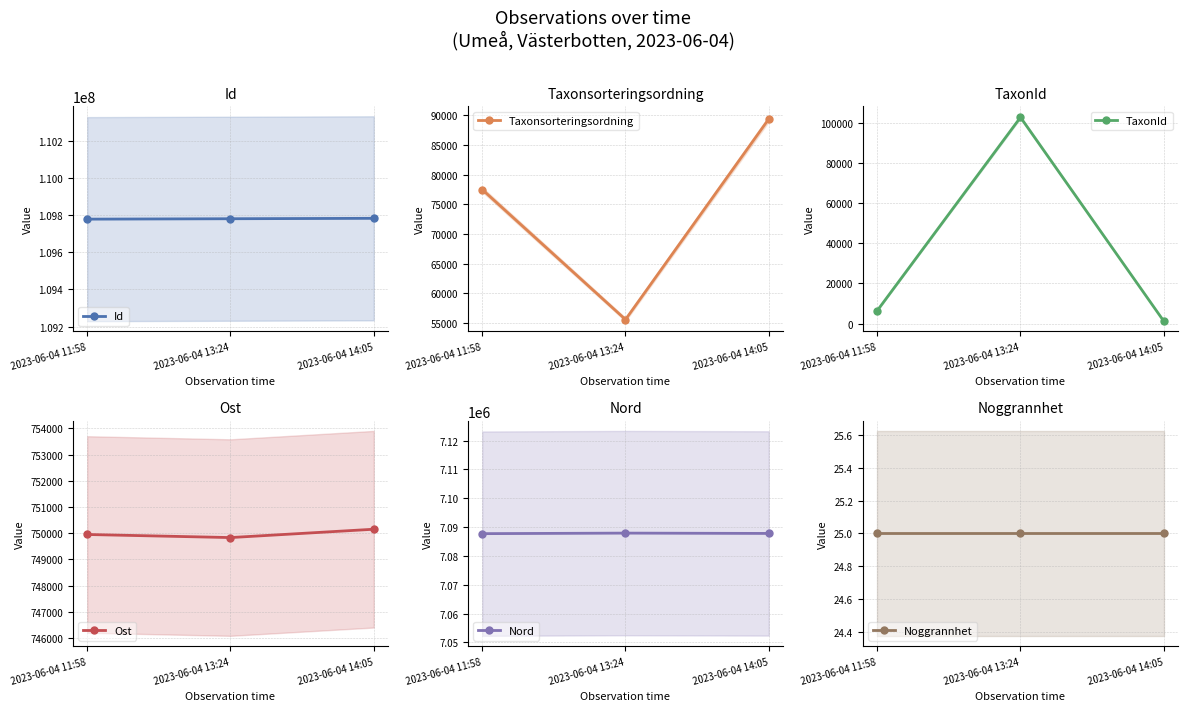

Rank the categories by Noggrannhet value from lowest to highest.

2023-06-04 11:58, 2023-06-04 13:24, 2023-06-04 14:05